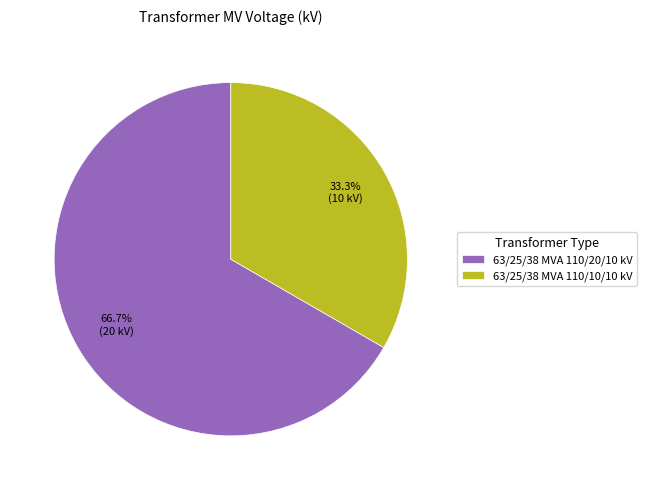

Rank the categories by value from lowest to highest.

63/25/38 MVA 110/10/10 kV, 63/25/38 MVA 110/20/10 kV